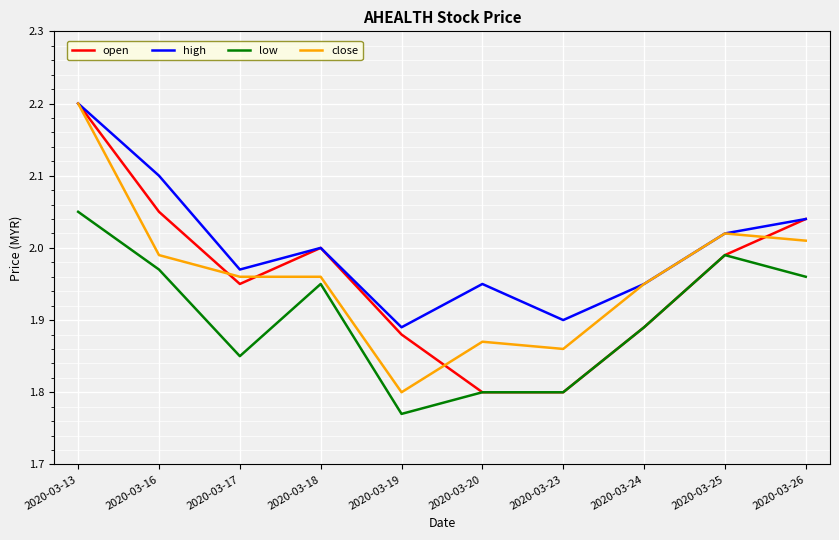

True or false: low and high cross at least once.

False